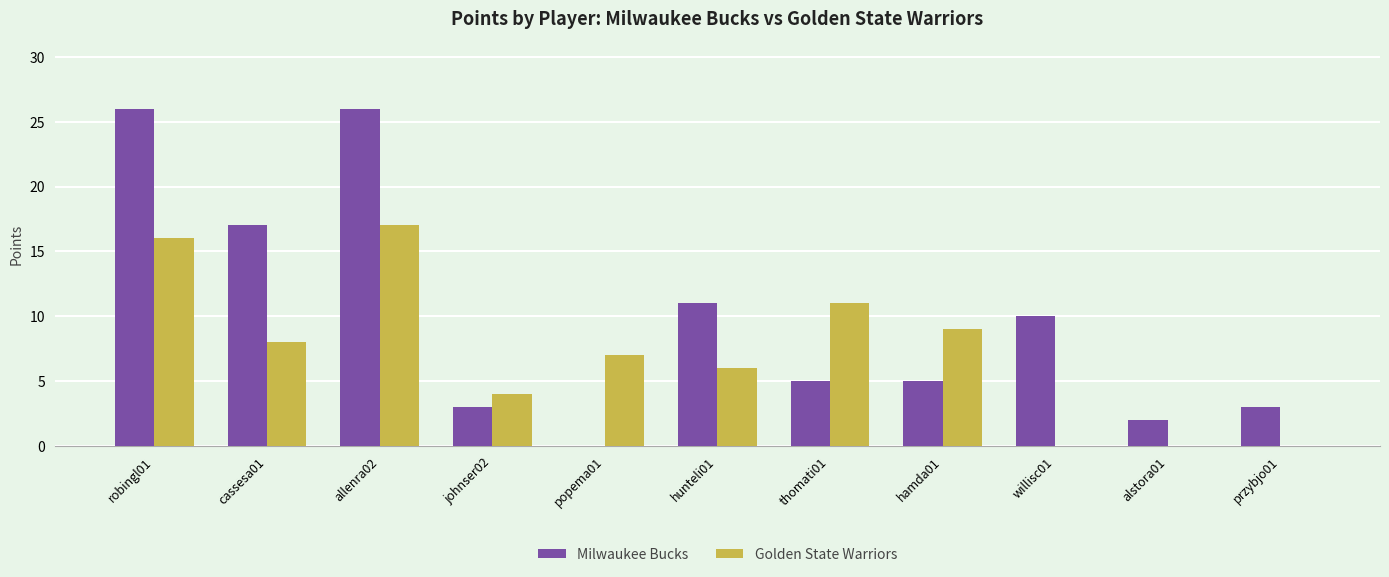

What is the total value across all series at allenra02?

43